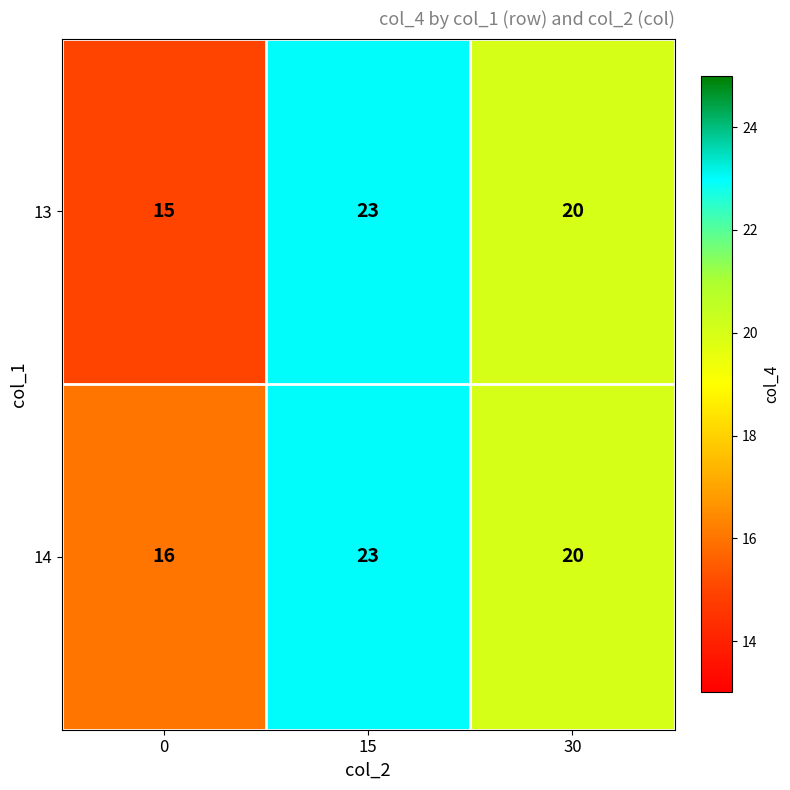

Reading left to right, transcribe all the data shown in this chart.

13: 15	23	20
14: 16	23	20